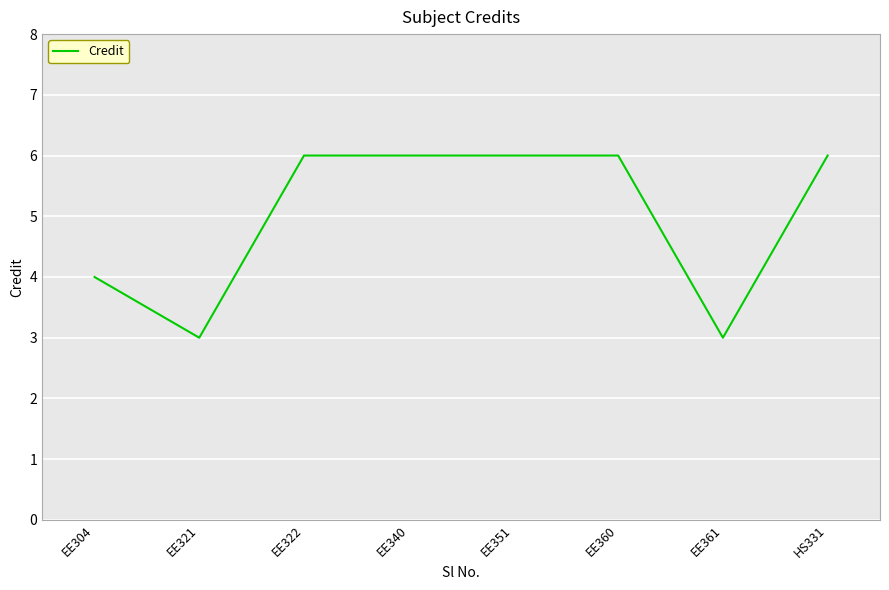

Where is the first local minimum?

EE321